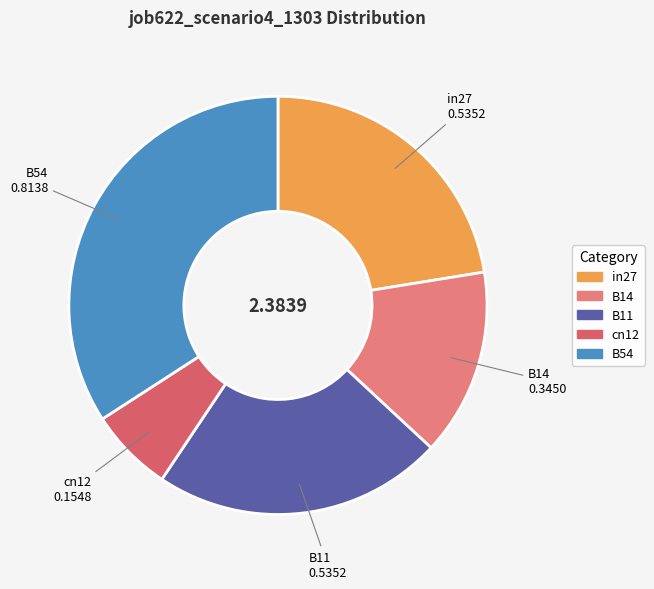

Is there a majority slice in this chart?

No